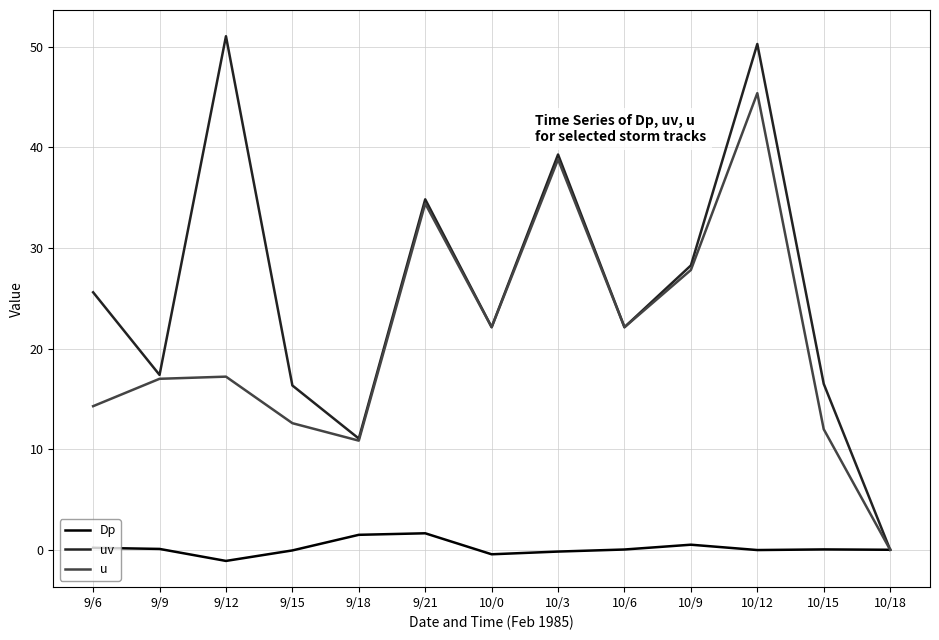

List the series in order of their peak value, lowest first.

Dp, u, uv